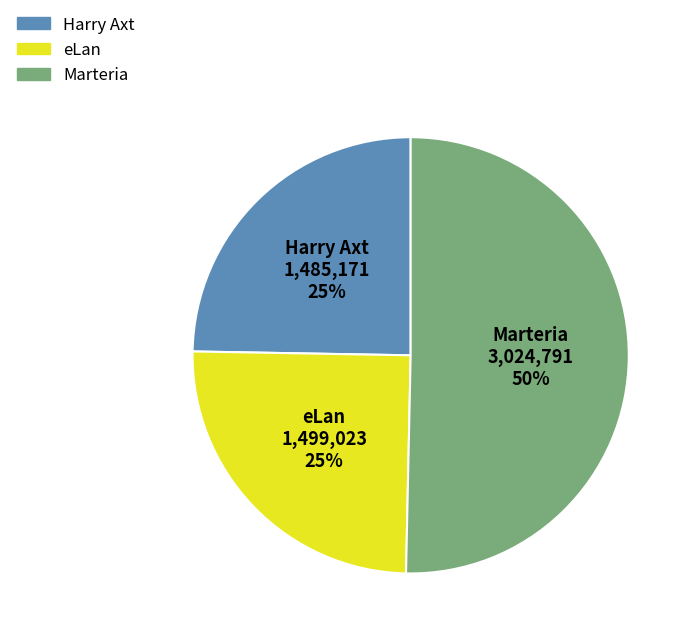

Which slice represents more than half of the pie?

Marteria